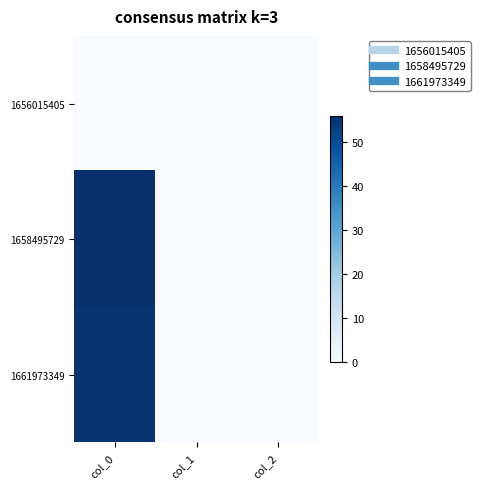

At which category is the sum across all series the highest?

col_0